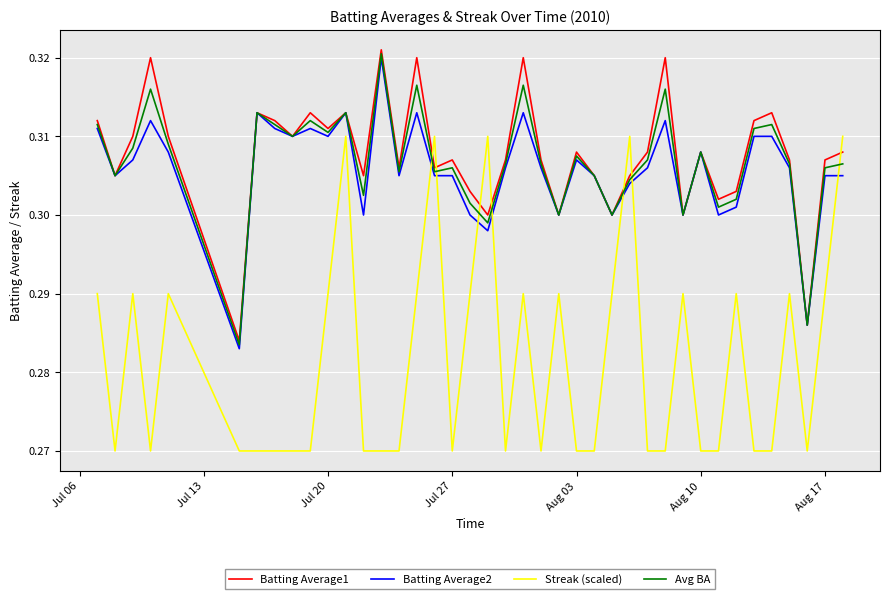

Which series has the largest range (max minus min)?

Streak (scaled)